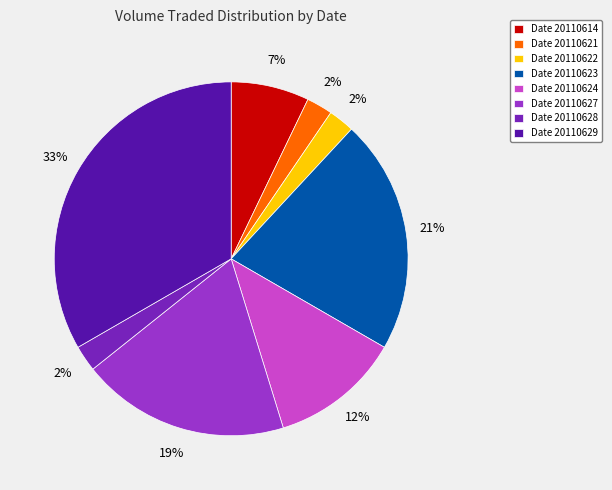

How many segments does this pie chart have?

8